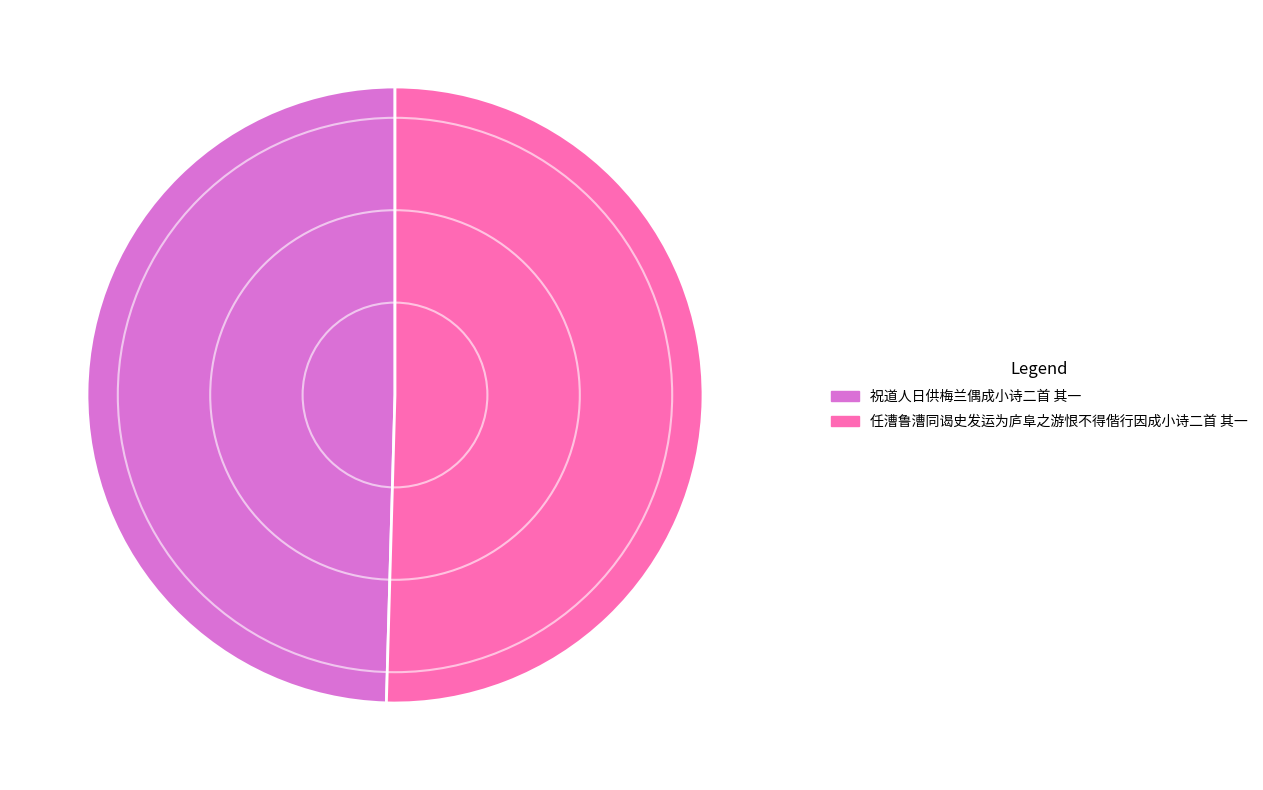

Do 祝道人日供梅兰偶成小诗二首 其一 and 任漕鲁漕同谒史发运为庐阜之游恨不得偕行因成小诗二首 其一 together represent more than half of the pie?

Yes